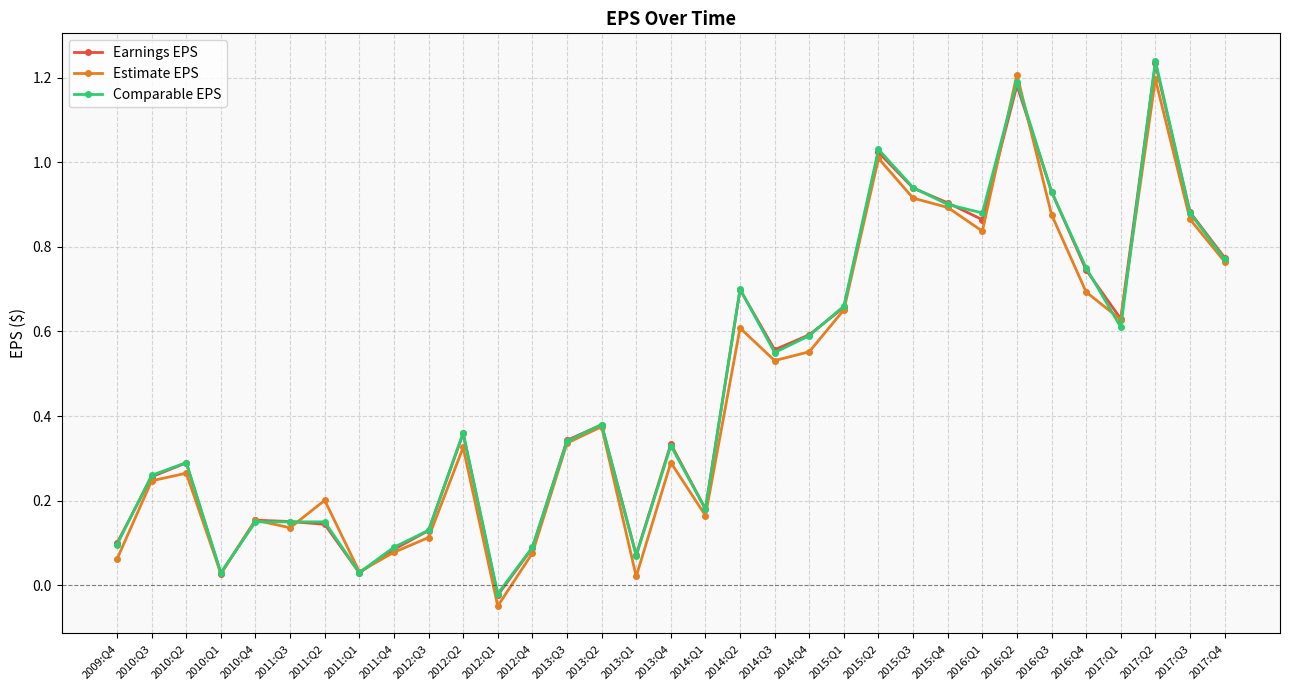

At which category is the sum across all series the highest?

2017:Q2